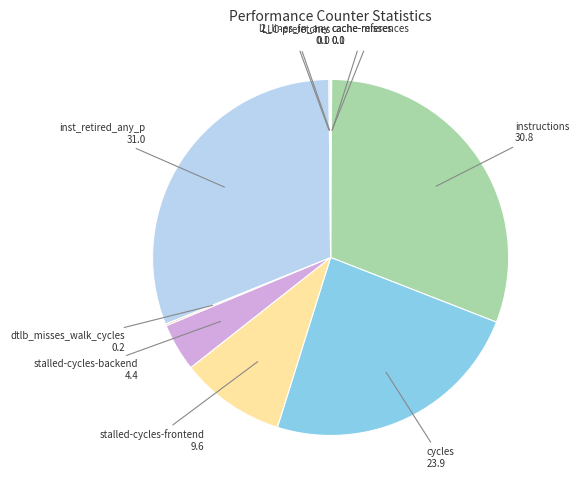

Does stalled-cycles-frontend account for over 50% of the chart?

No